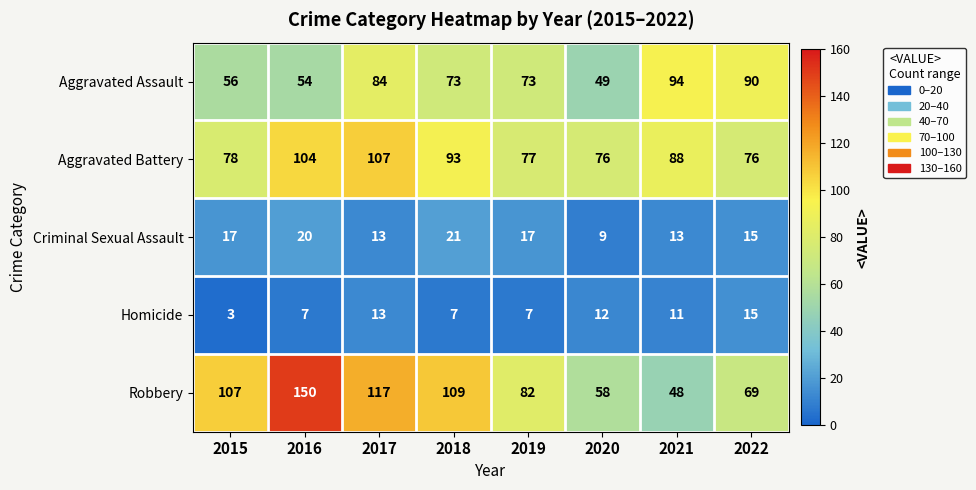

At which category is the sum across all series the highest?

2016